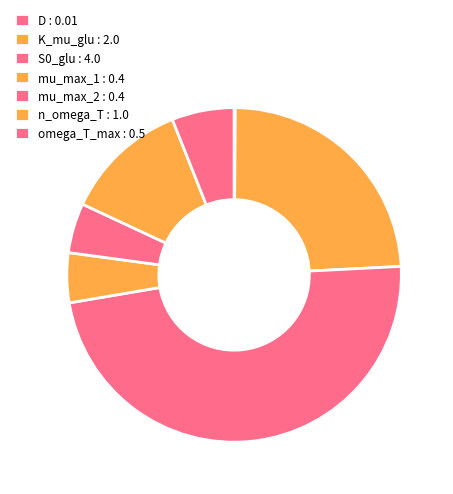

How many segments does this pie chart have?

7